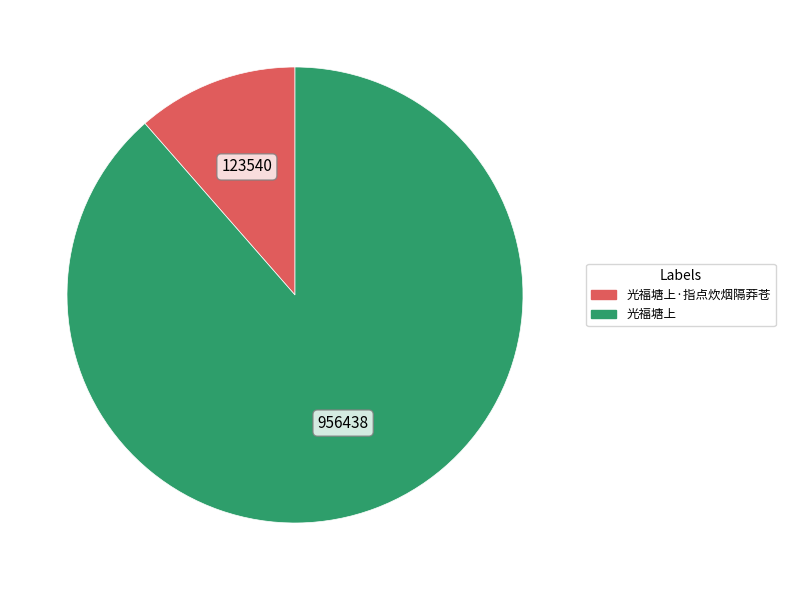

Is there a majority slice in this chart?

Yes